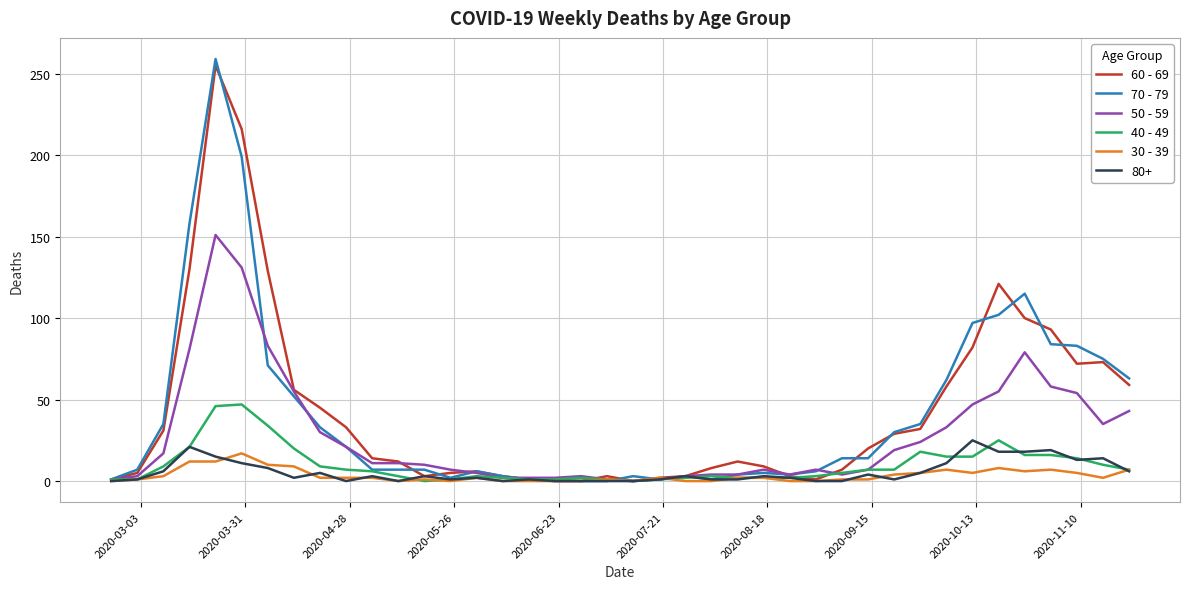

Count the number of categories in the chart.

40